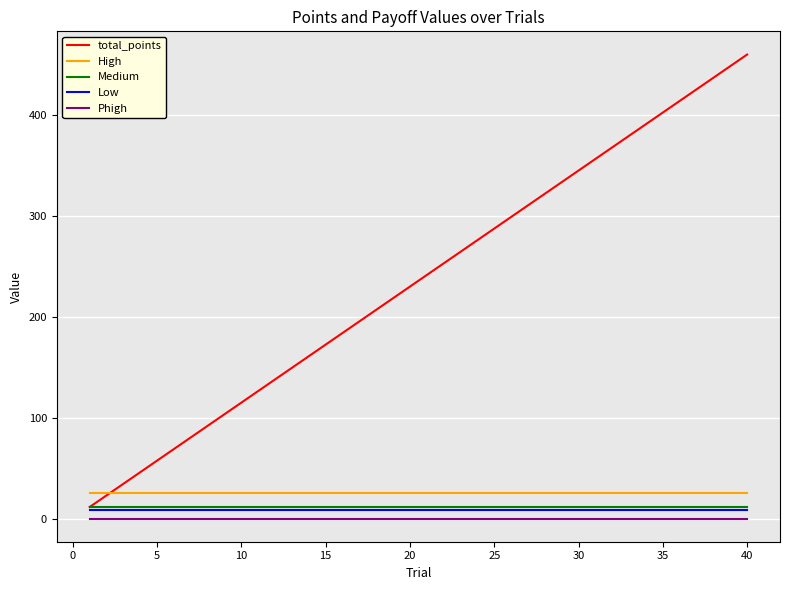

True or false: Low and High intersect in this chart.

False